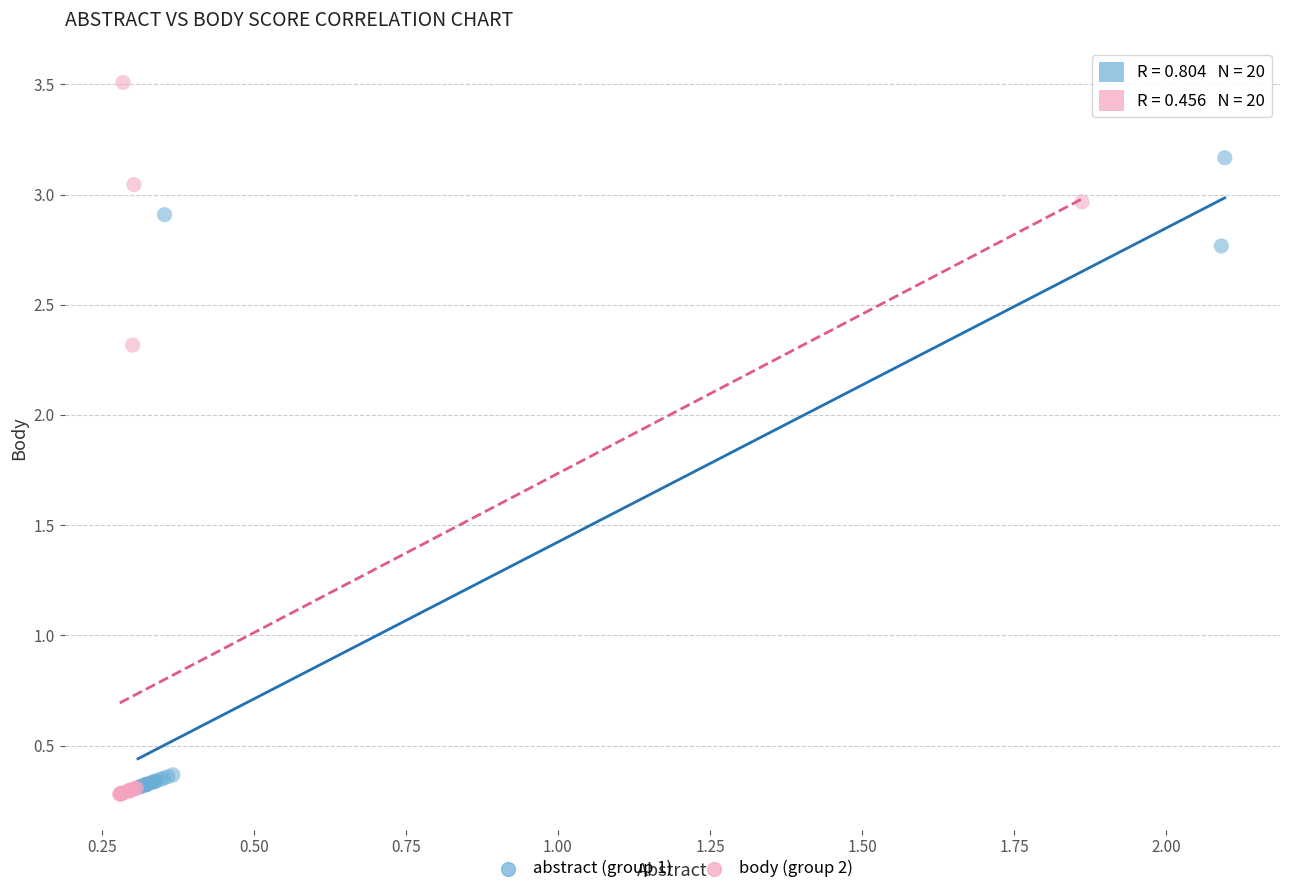

Which series has the largest Y range (max minus min)?

body (group 2)